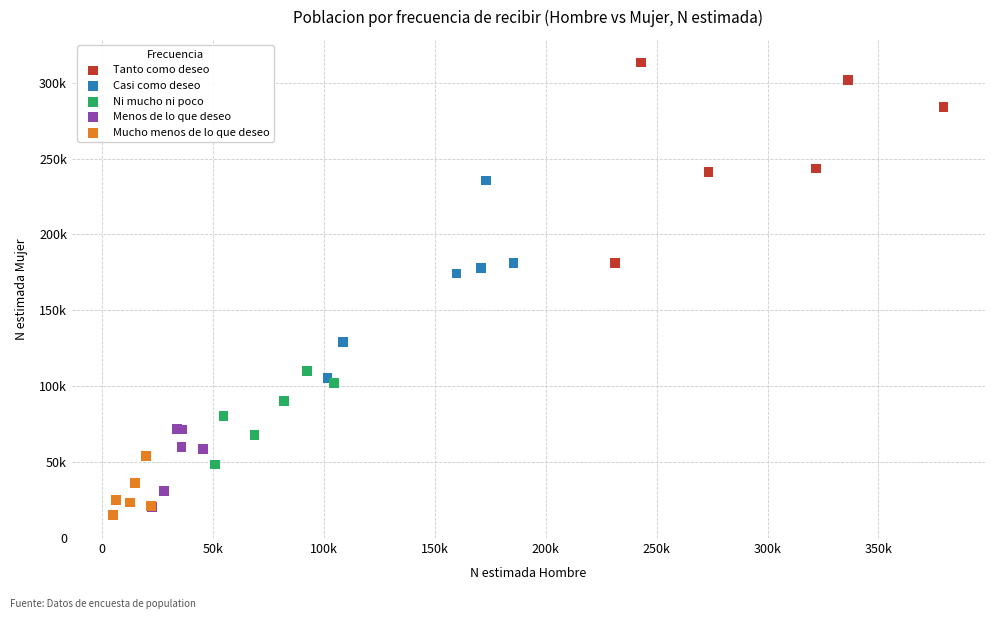

What are all the series names shown in the legend?

Tanto como deseo, Casi como deseo, Ni mucho ni poco, Menos de lo que deseo, Mucho menos de lo que deseo